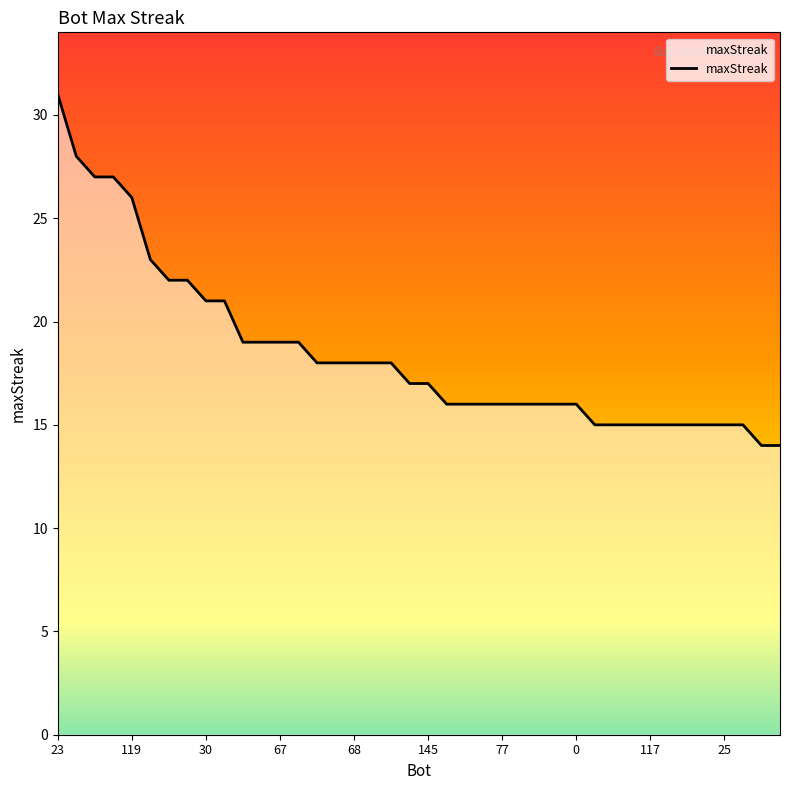

What is the greatest value displayed?

31